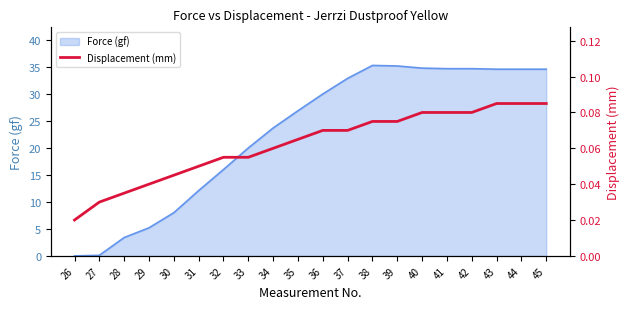

Reading left to right, what are all the values shown in this chart?

26=0.0	27=0.0	28=0.0	29=0.0	30=0.0	31=0.1	32=0.1	33=0.1	34=0.1	35=0.1	36=0.1	37=0.1	38=0.1	39=0.1	40=0.1	41=0.1	42=0.1	43=0.1	44=0.1	45=0.1